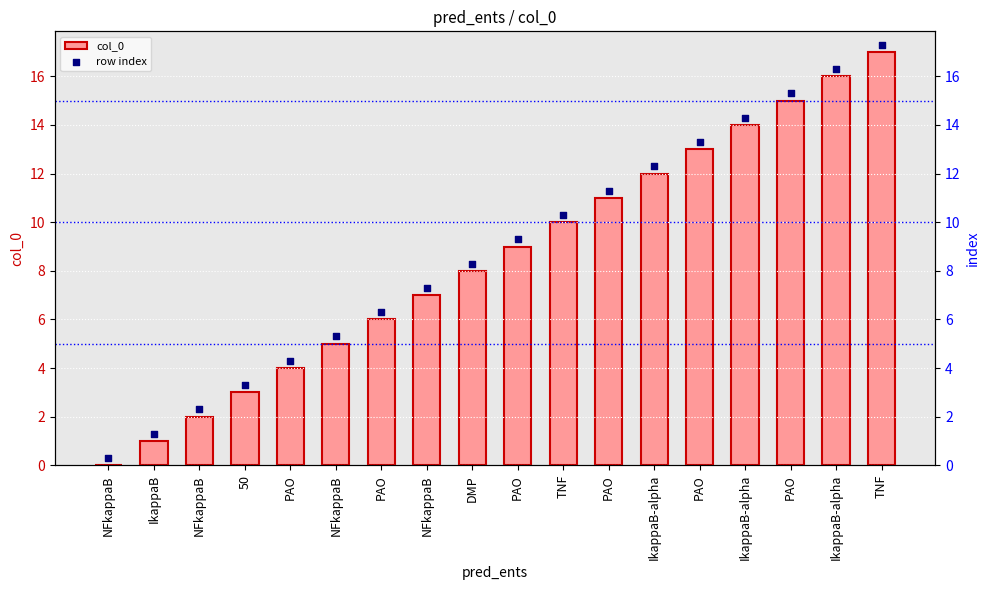

Which series has the widest spread of Y values?

col_0